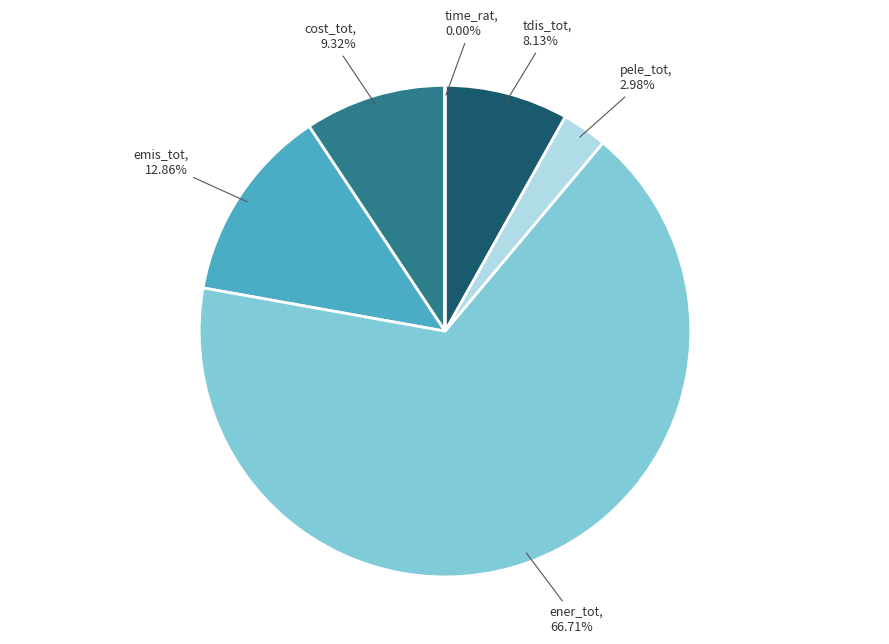

Which category has the biggest portion of the pie?

ener_tot